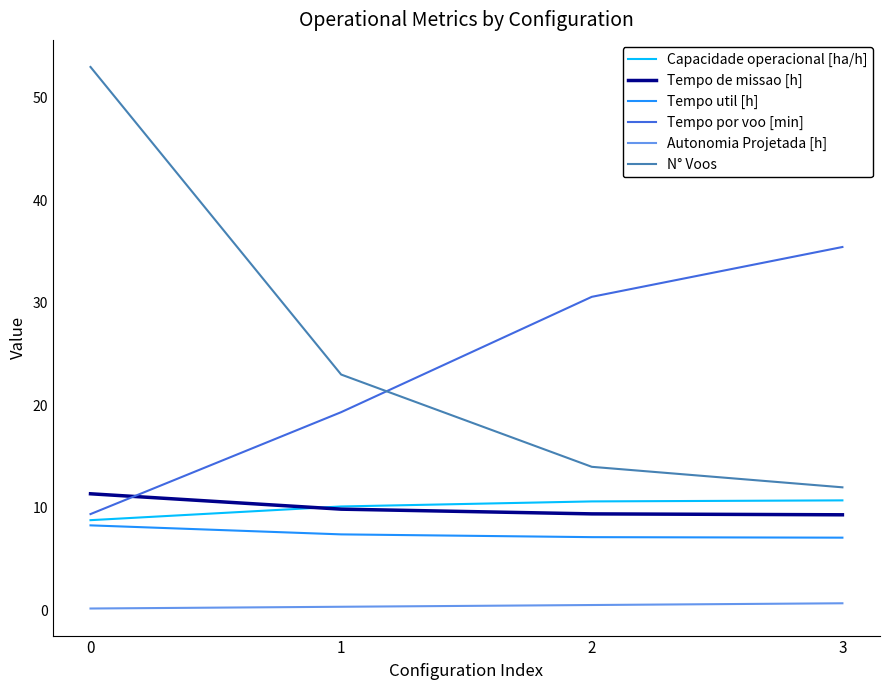

What is the maximum value shown in the chart?

53.0